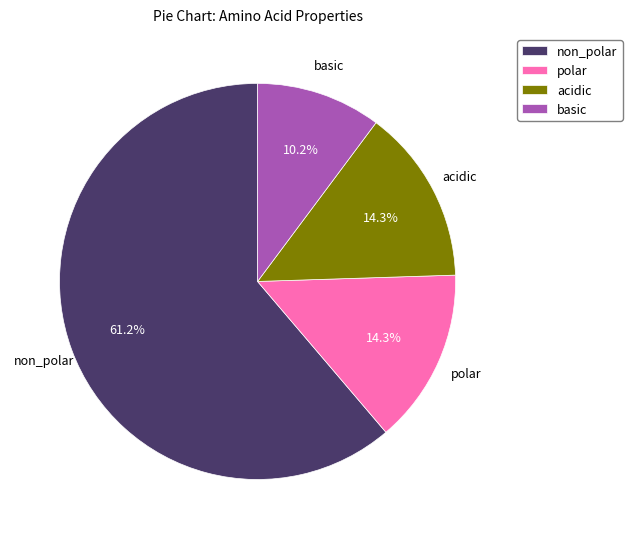

Is the sum of acidic and non_polar greater than half?

Yes